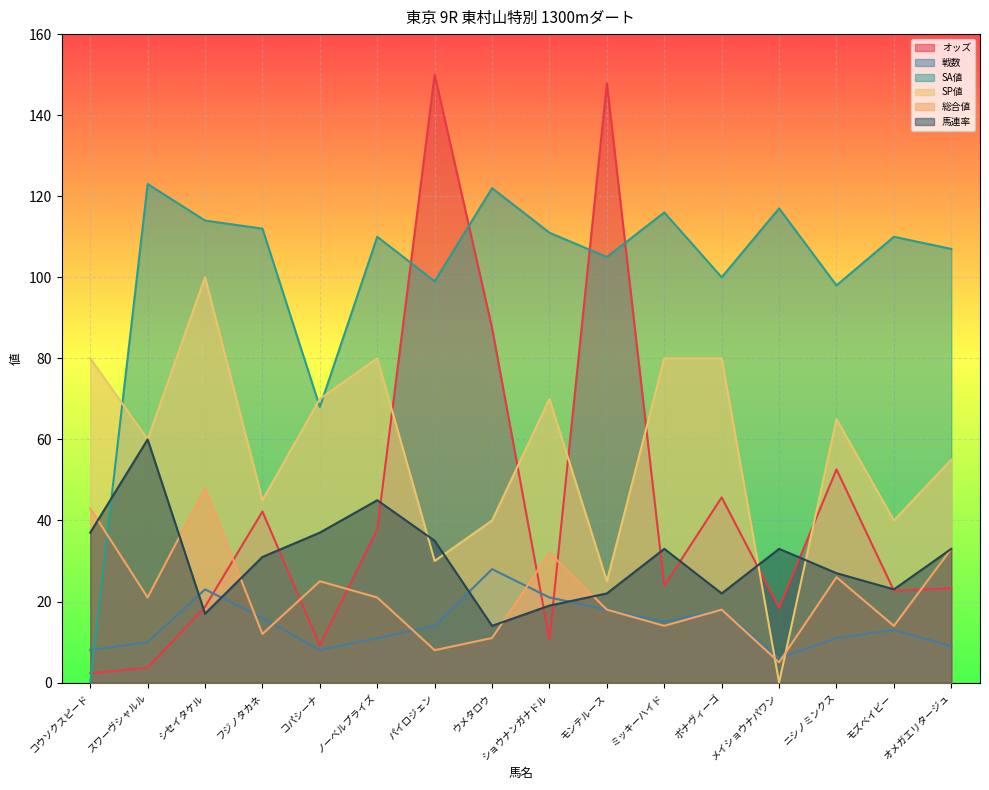

What is the spread (max minus min) of values at パイロジェン?

142.0